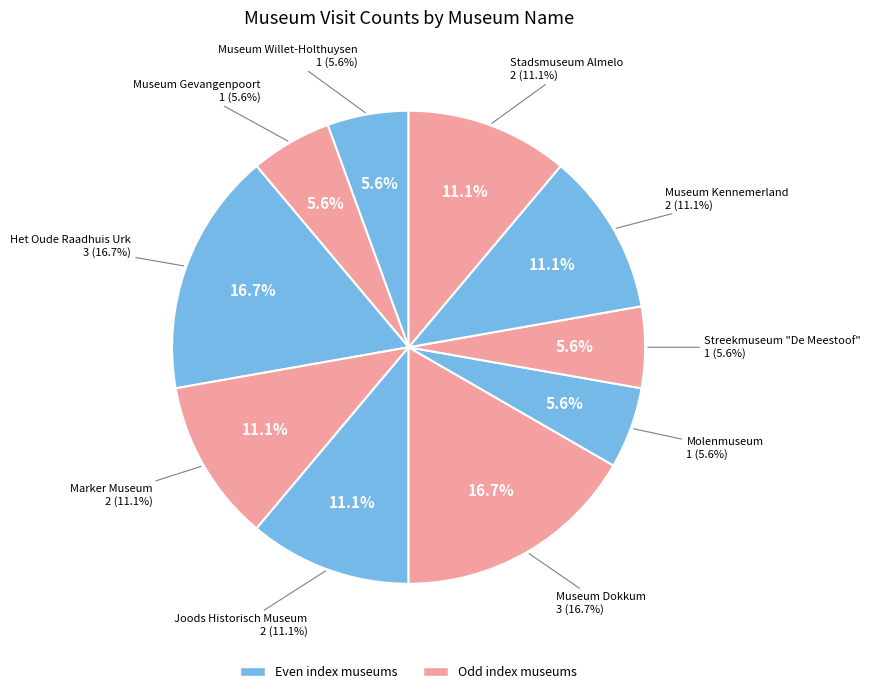

Combined, what portion of the pie is Museum Dokkum and Marker Museum?

27.8%